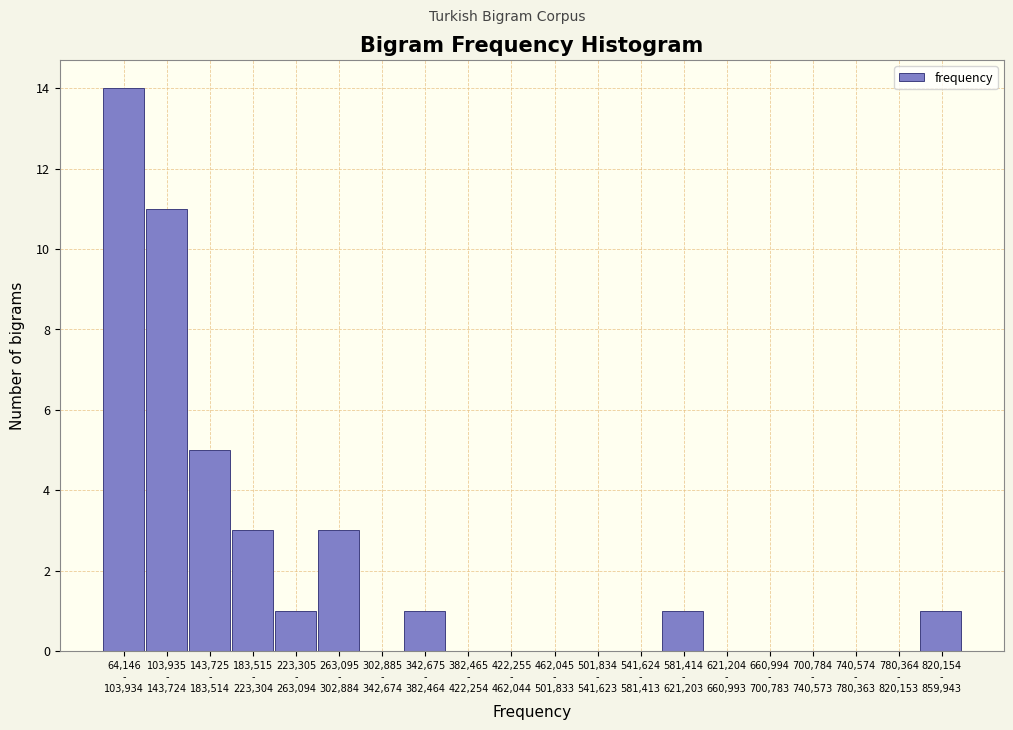

What is the sum of all values?

40